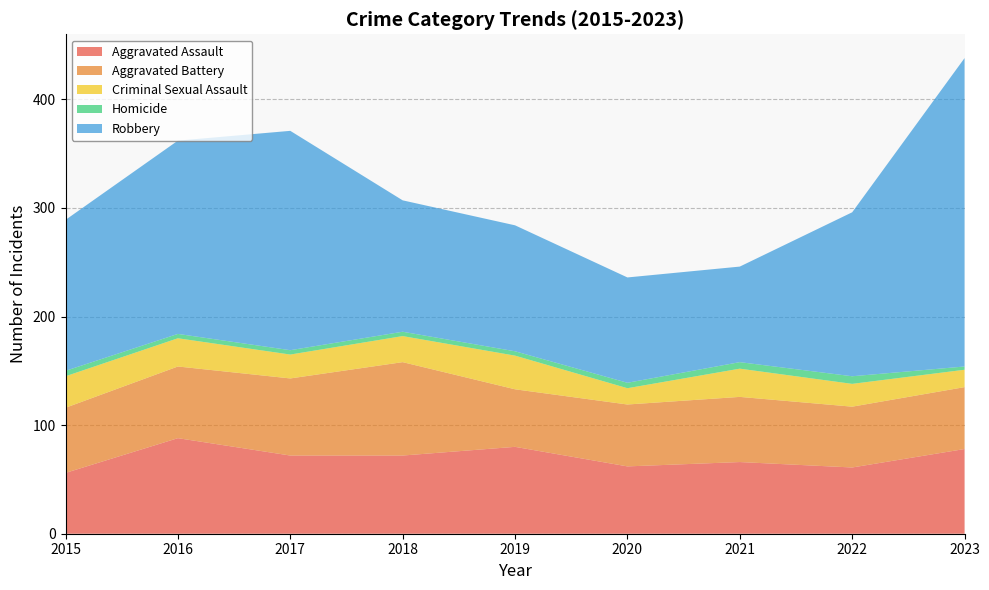

Reading left to right, list all the values displayed in this chart.

Aggravated Assault: 56	88	72	72	80	62	66	61	78
Aggravated Battery: 60	66	71	86	53	57	60	56	57
Criminal Sexual Assault: 29	26	22	24	31	15	26	21	16
Homicide: 5	4	4	4	4	5	6	7	3
Robbery: 139	178	202	121	116	97	88	151	284